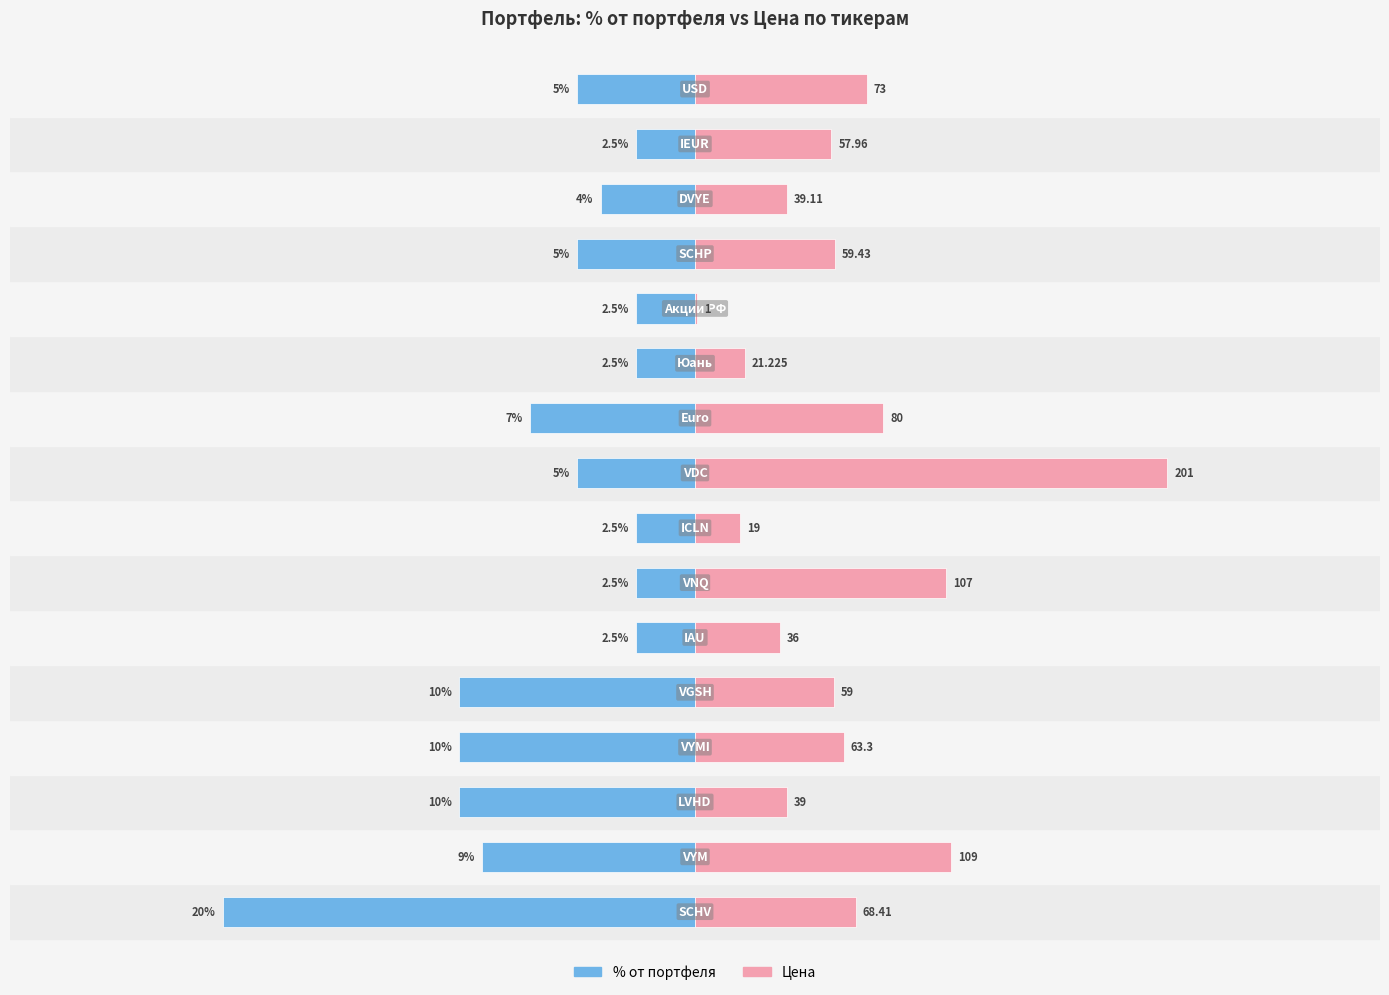

What is the approximate value of % от портфеля at 5?

-2.5